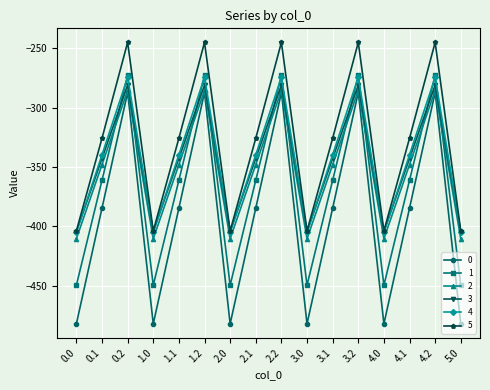

What is the greatest value displayed?

-245.0